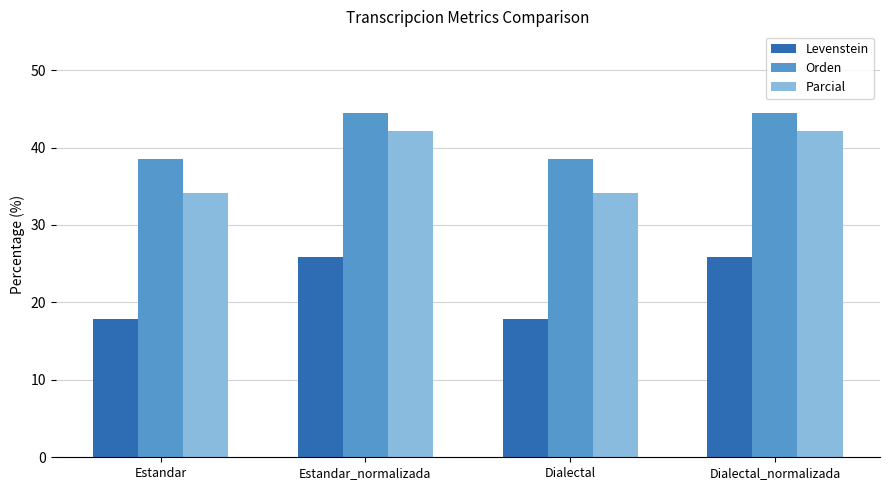

Rank the series at Dialectal from highest to lowest value.

Orden, Parcial, Levenstein